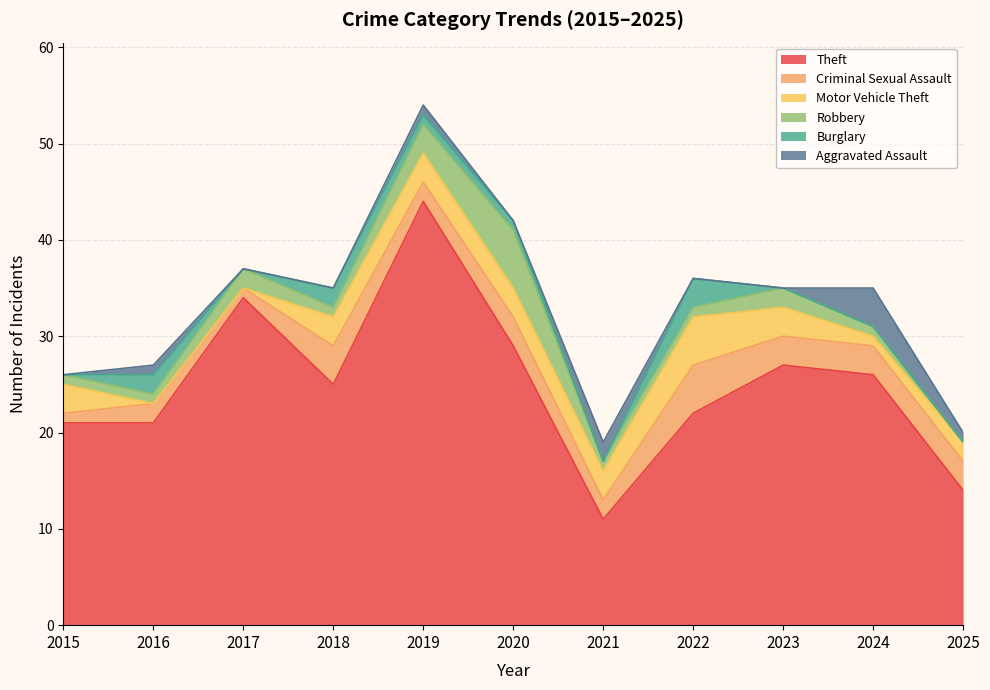

How many Aggravated Assault values are between 0 and 1?

9